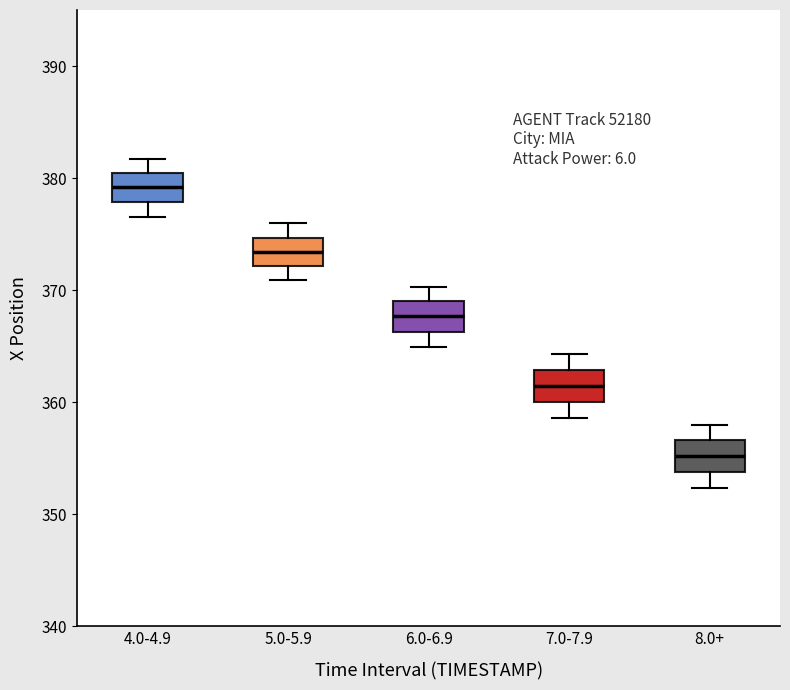

Which box's median line is the lowest?

8.0+